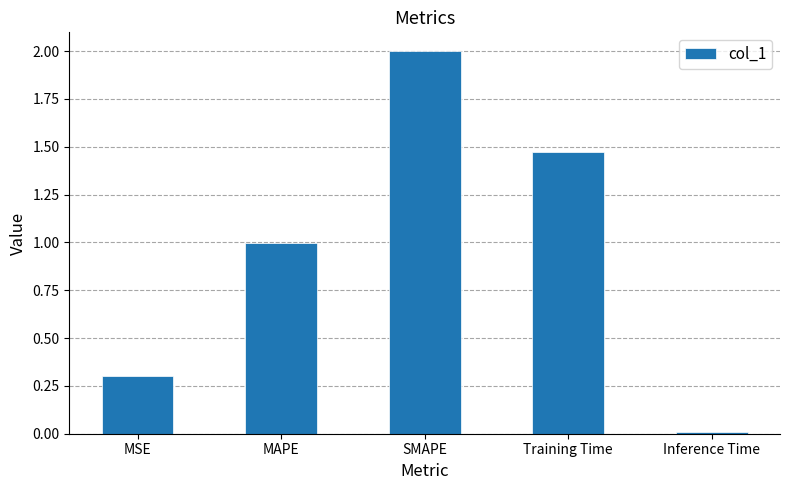

At which category does the chart reach its minimum across all series?

Inference Time